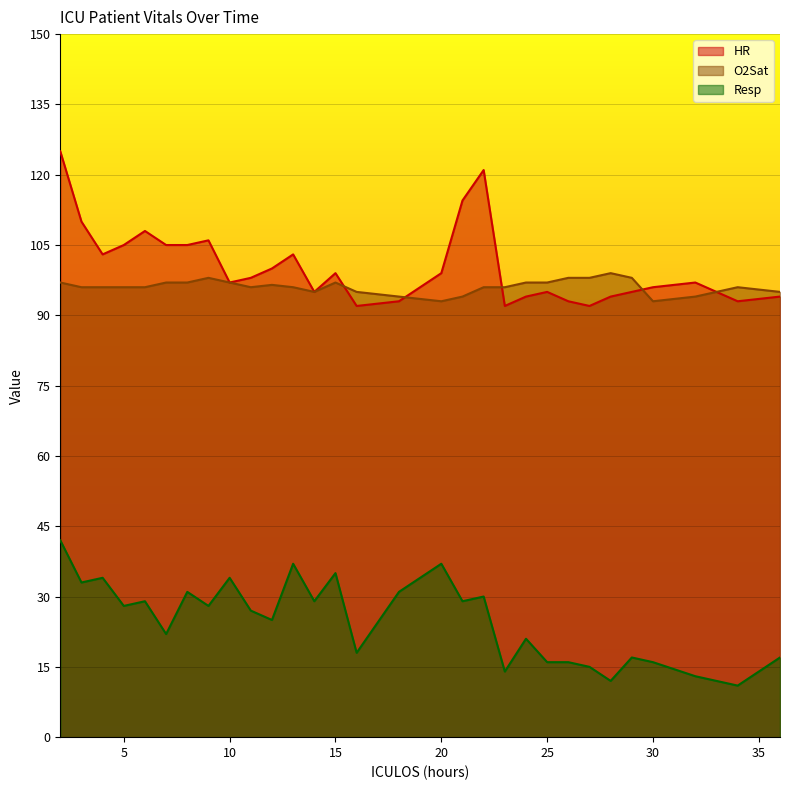

Where does the Resp series first go above 28?

2